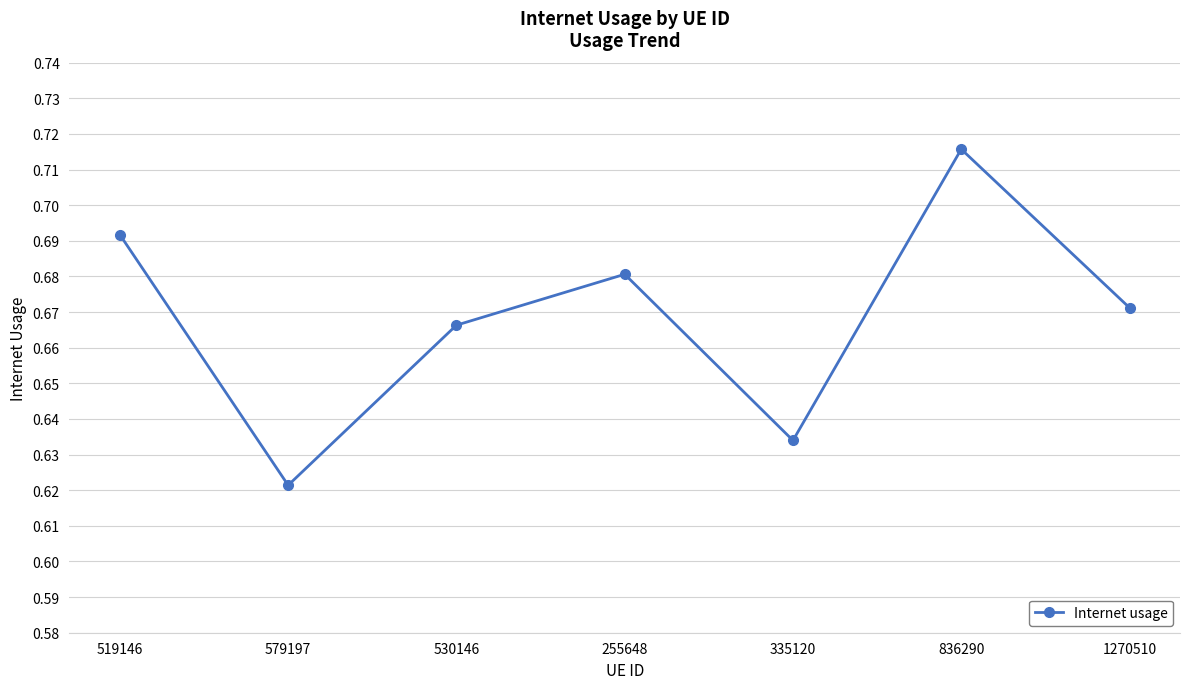

What is the difference between the maximum and minimum values?

0.1